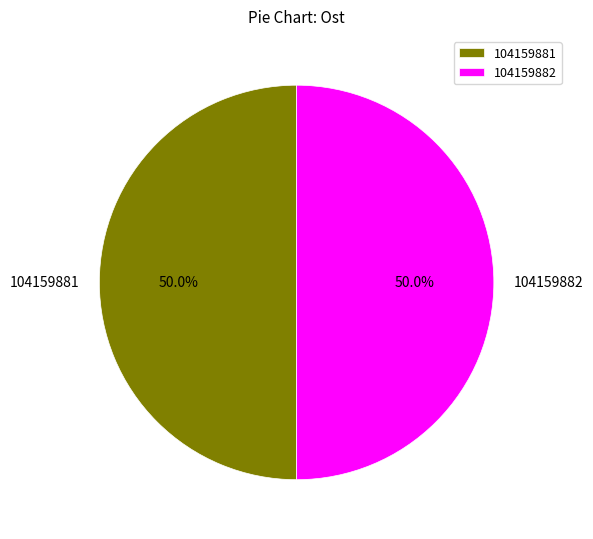

To the nearest percent, what portion does 104159882 represent?

50%